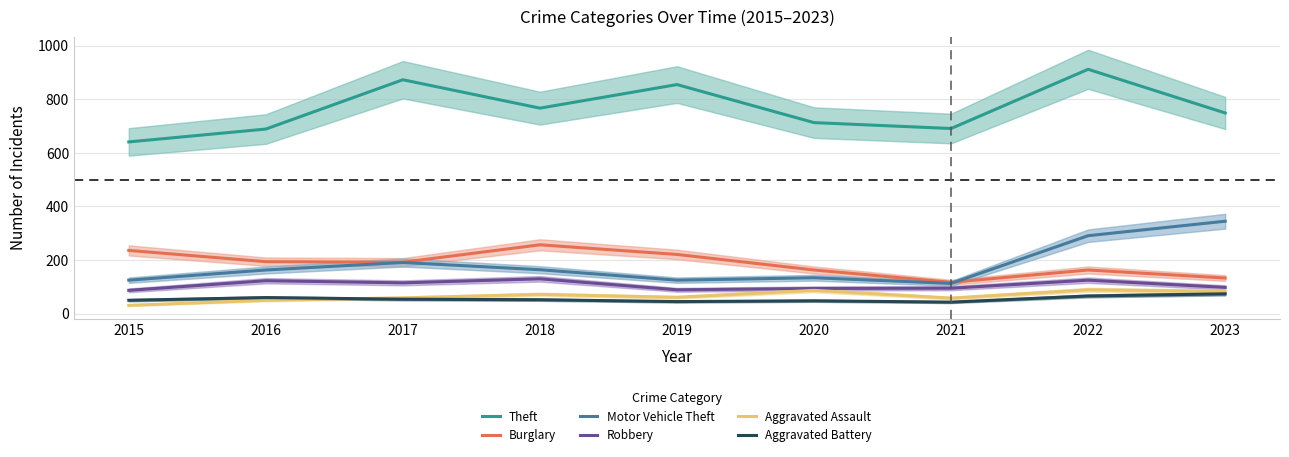

True or false: Aggravated Assault has more than 0 points higher than both neighbors.

True